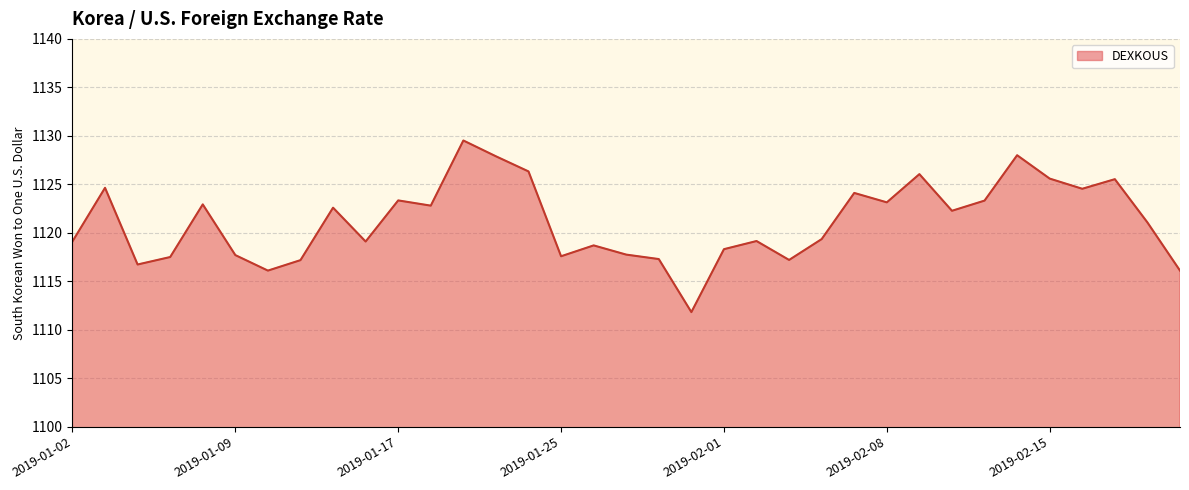

What is the smallest value displayed?

1111.8